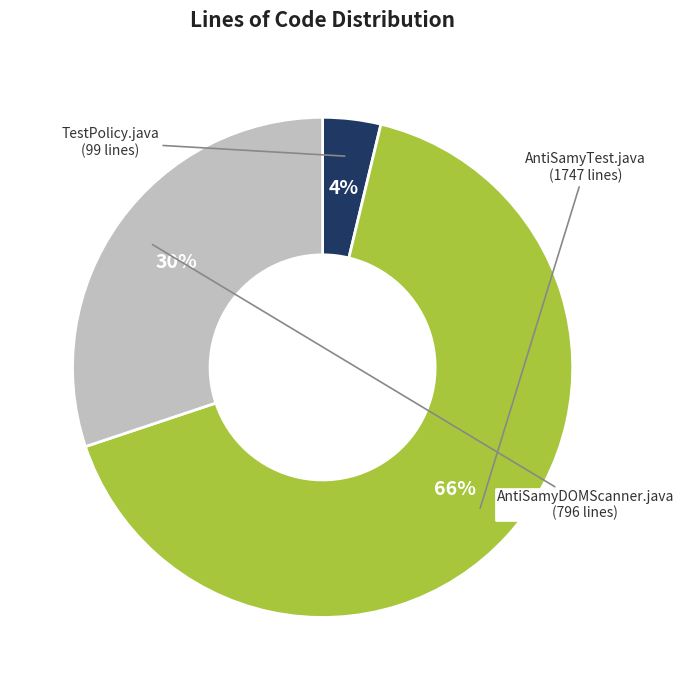

Rank the categories by value from lowest to highest.

TestPolicy.java, AntiSamyDOMScanner.java, AntiSamyTest.java